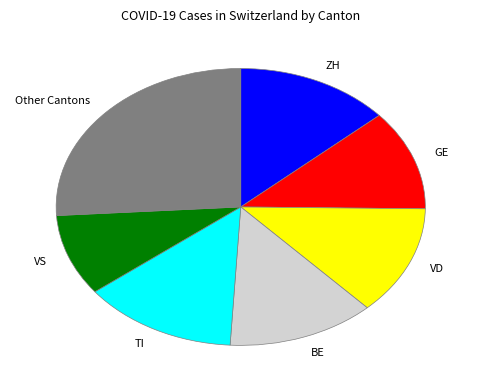

Approximately how many times larger is the value at Other Cantons compared to VS?

2.7